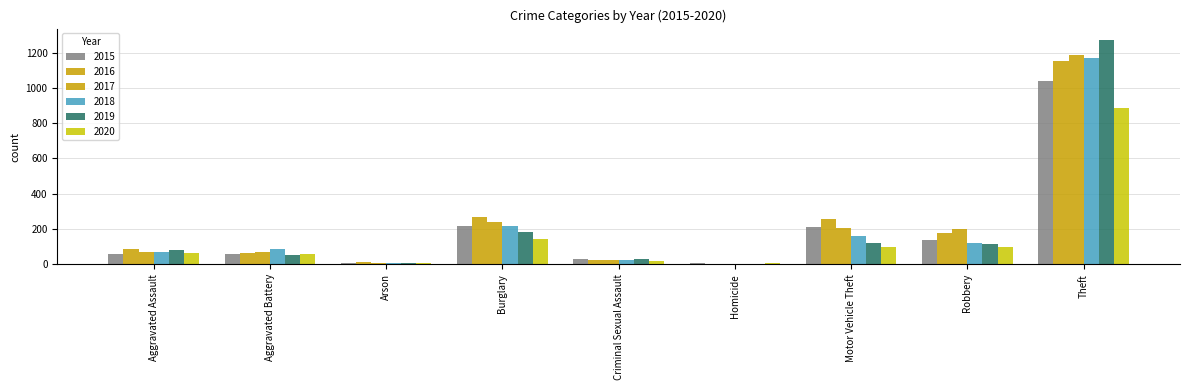

How many groups of bars are there?

9